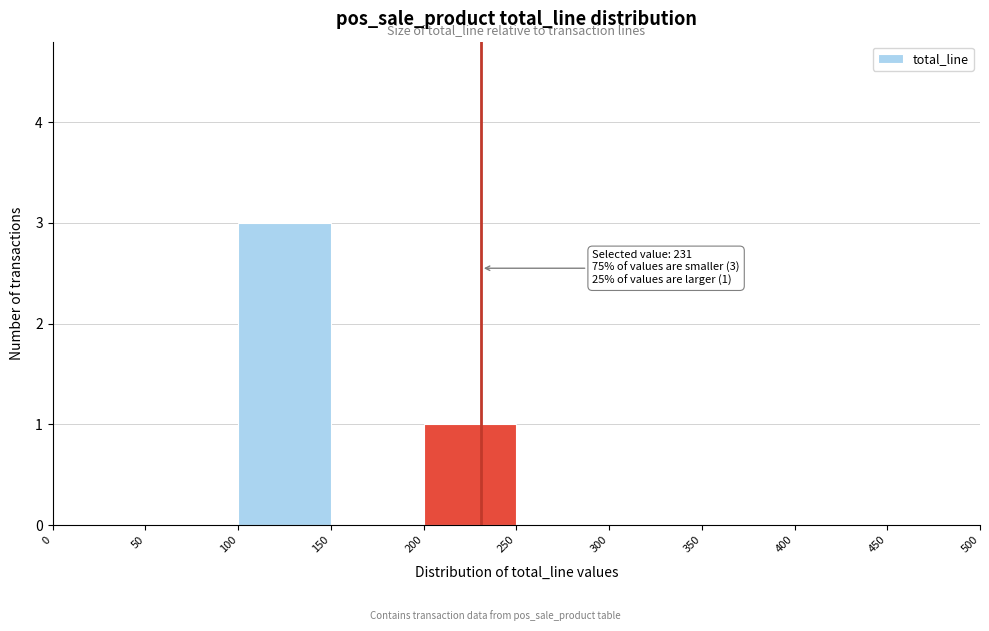

Over which range of the x-axis is the bar tallest?

100 to 150